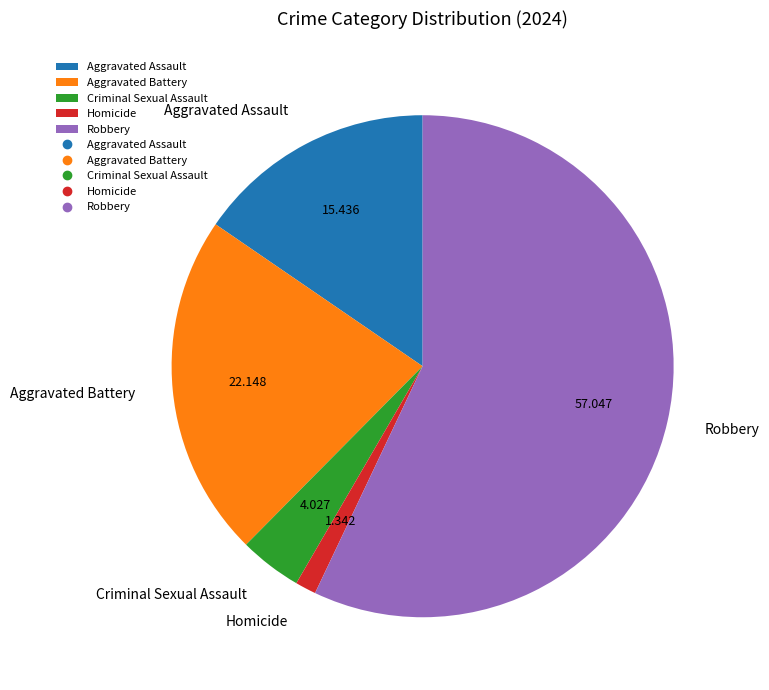

What is the smallest slice in the pie chart?

Homicide